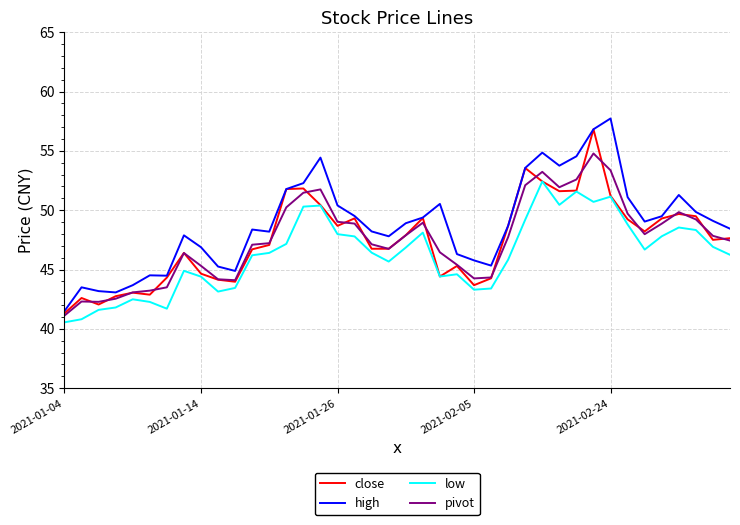

True or false: high and low cross at least once.

False